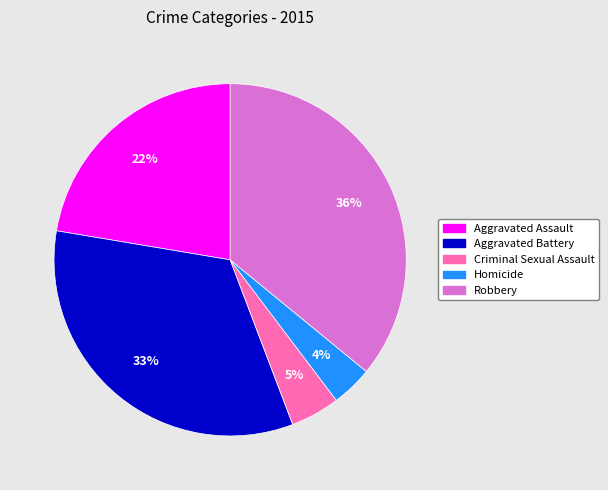

Which slice is the largest?

Robbery